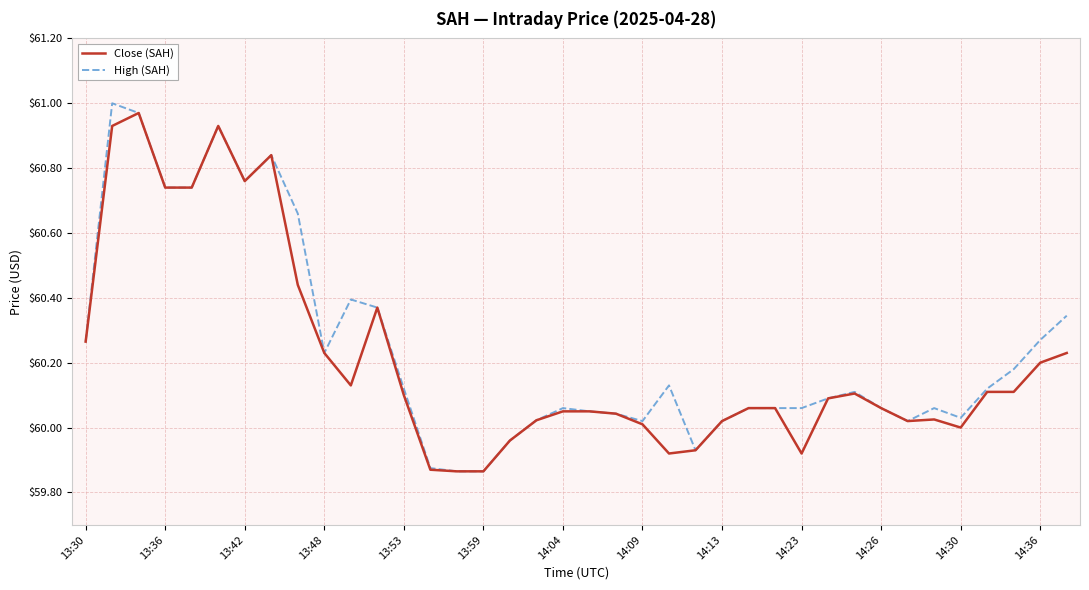

What is the smallest value displayed?

59.9